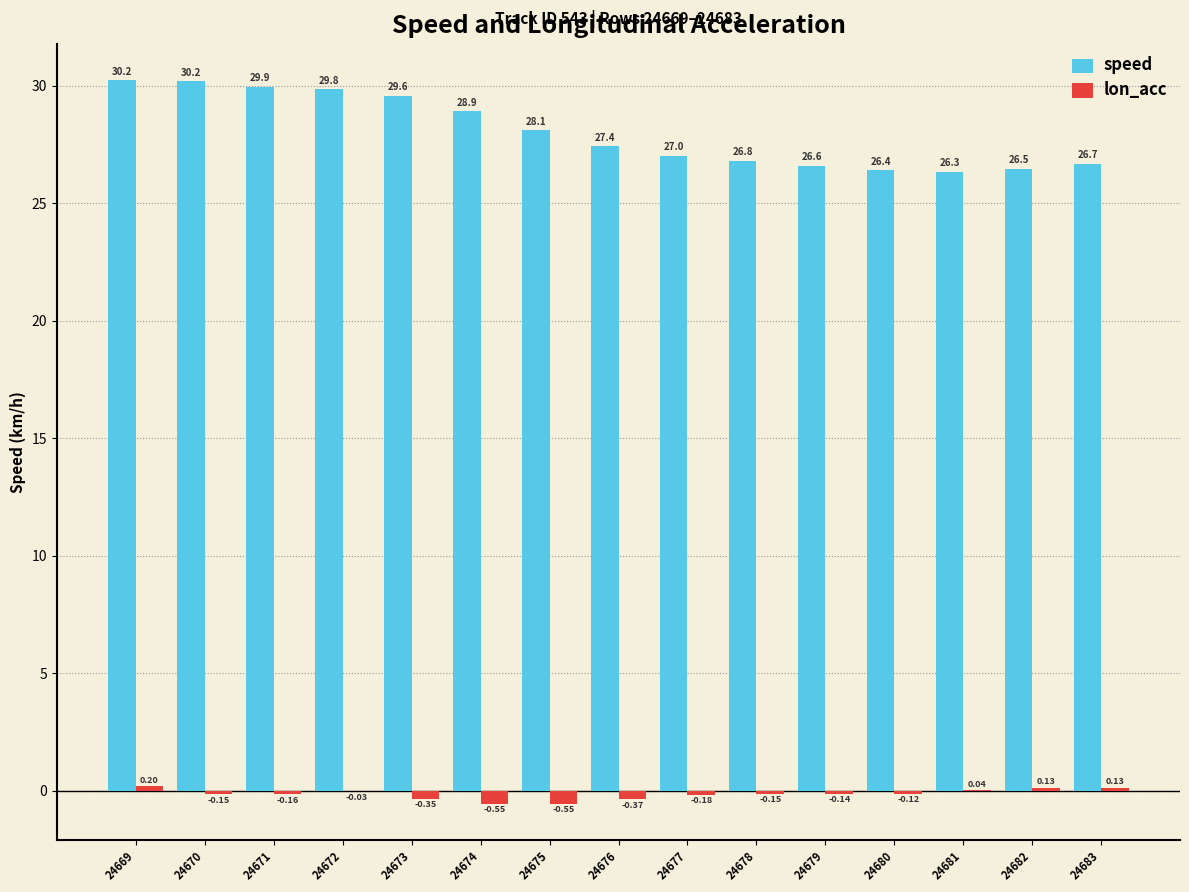

How many data points does each series have?

15